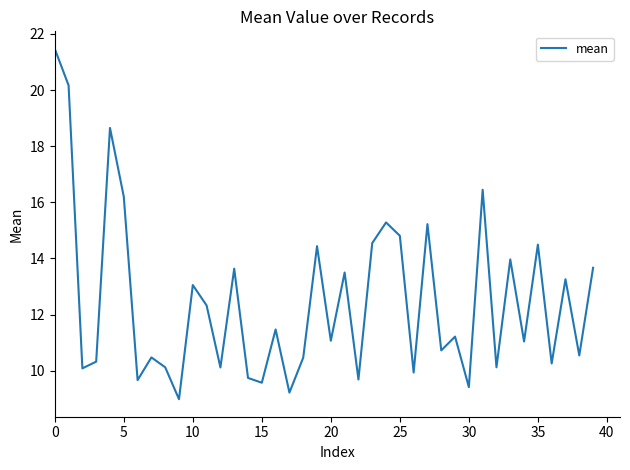

What is the minimum value shown in the chart?

9.0